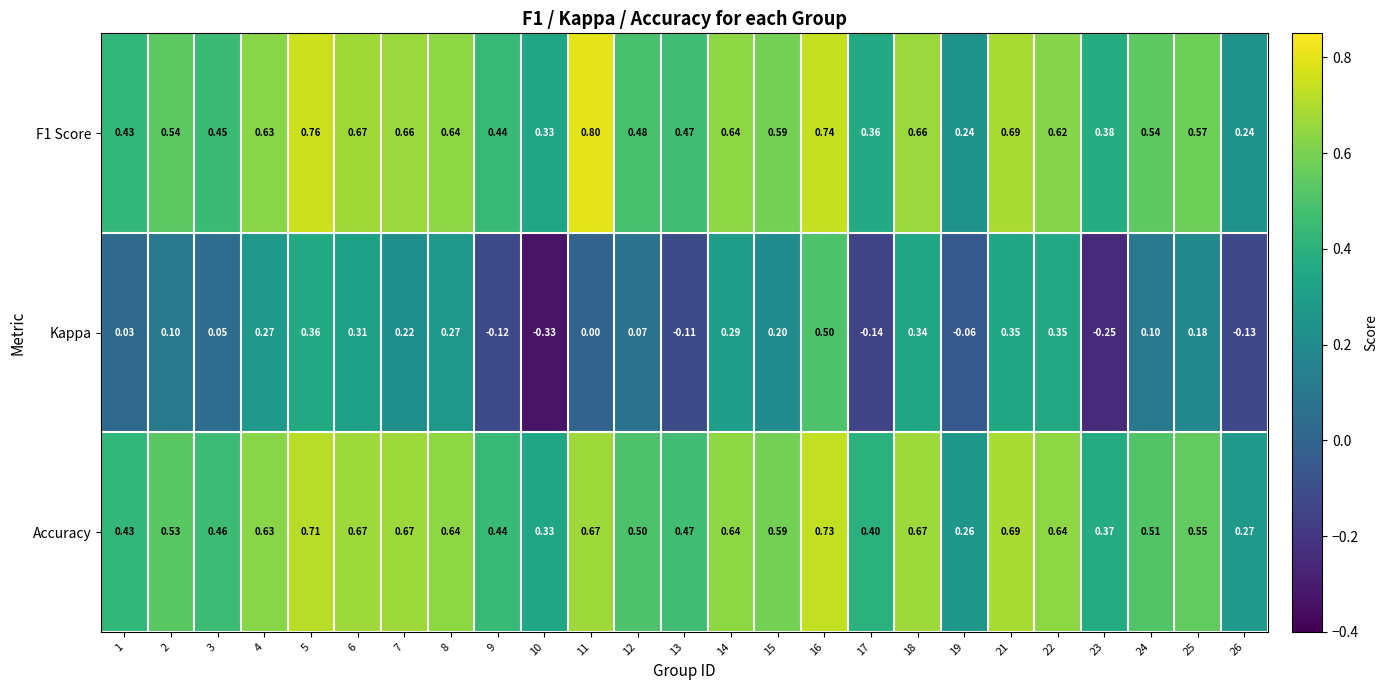

Is the value of F1 Score at 16 greater than the value of Kappa at 9?

Yes